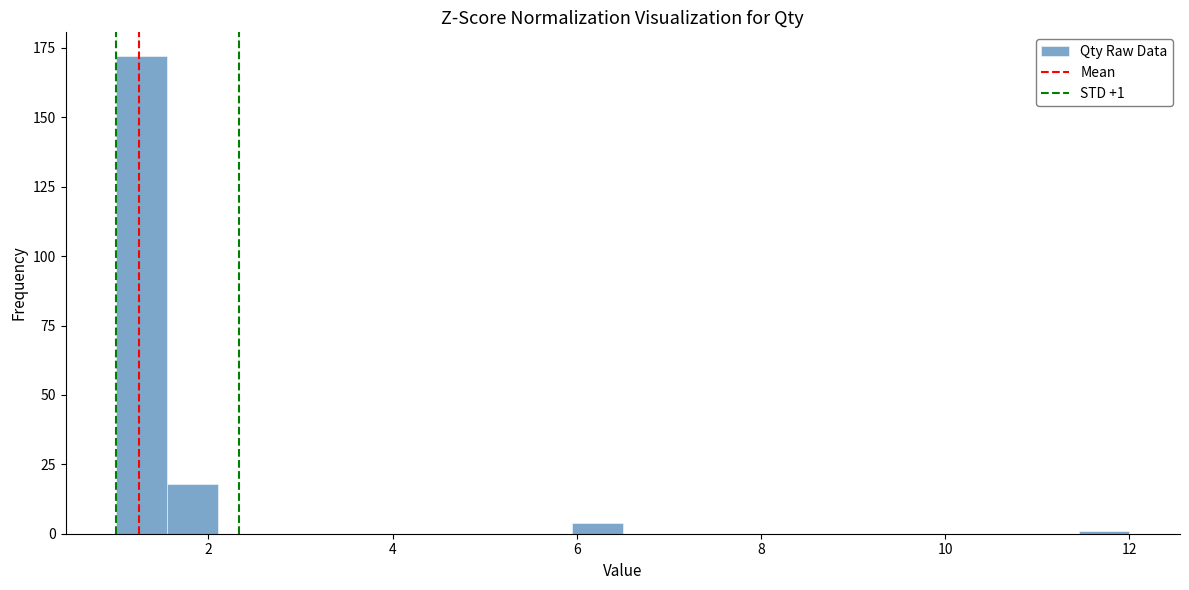

Read against the x-axis, roughly where is the centre of the tallest bar?

1.2